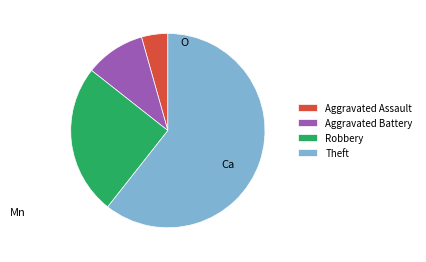

Which category accounts for the majority?

Theft